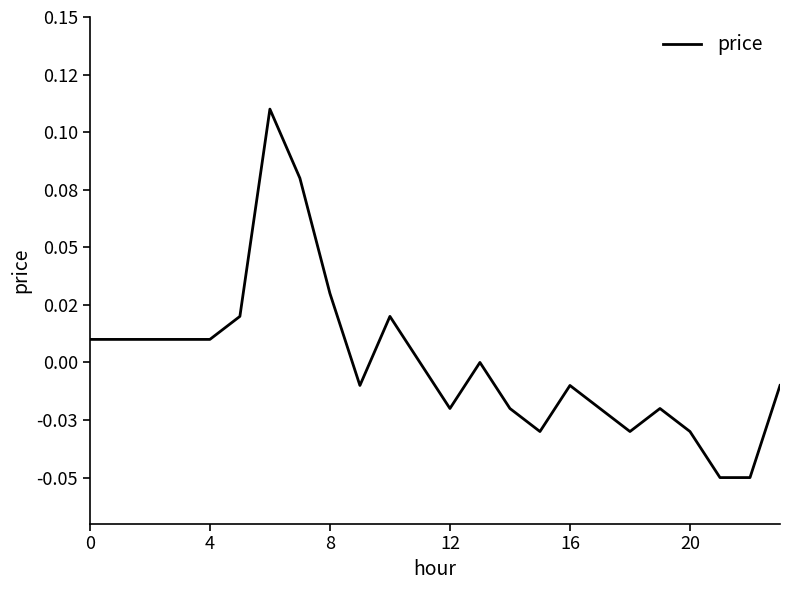

How many interior local valleys (lower than both neighbors) does the data have?

4